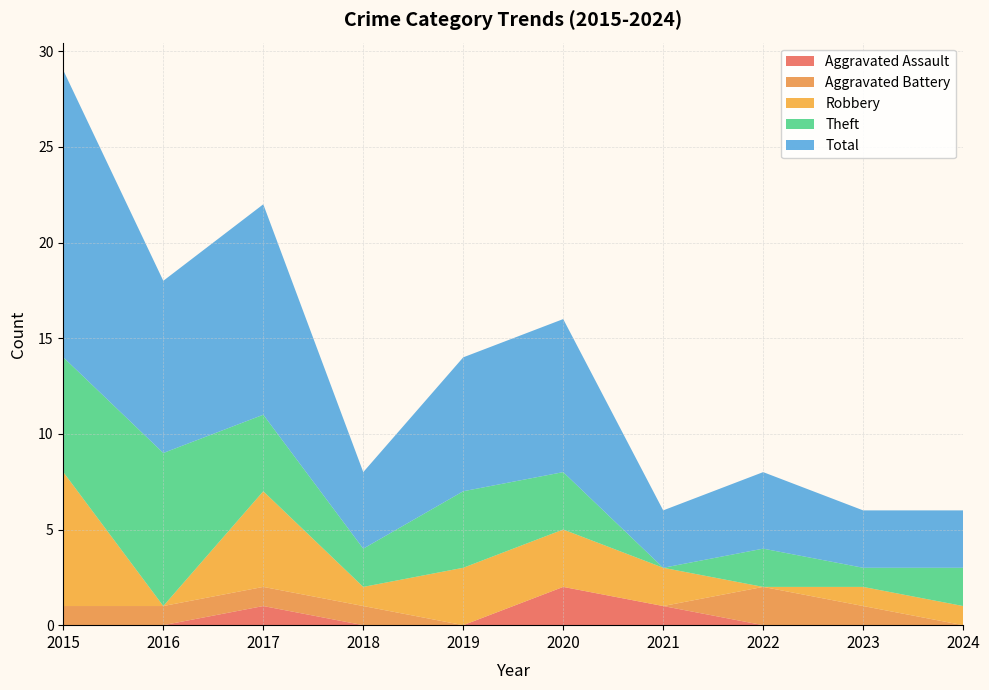

Reading right to left, extract all data points from this chart.

Aggravated Assault: 2024=0	2023=0	2022=0	2021=1	2020=2	2019=0	2018=0	2017=1	2016=0	2015=0
Aggravated Battery: 2024=0	2023=1	2022=2	2021=0	2020=0	2019=0	2018=1	2017=1	2016=1	2015=1
Robbery: 2024=1	2023=1	2022=0	2021=2	2020=3	2019=3	2018=1	2017=5	2016=0	2015=7
Theft: 2024=2	2023=1	2022=2	2021=0	2020=3	2019=4	2018=2	2017=4	2016=8	2015=6
Total: 2024=3	2023=3	2022=4	2021=3	2020=8	2019=7	2018=4	2017=11	2016=9	2015=15